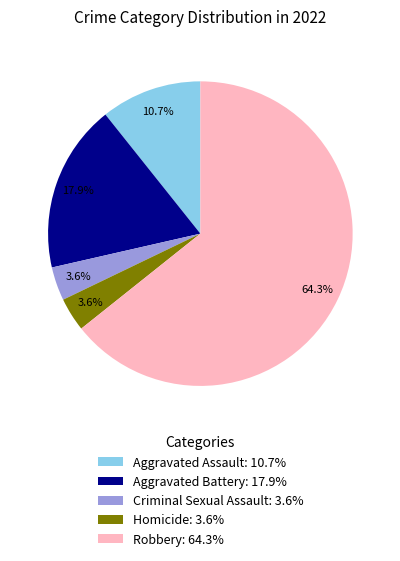

Which slice is the largest?

Robbery